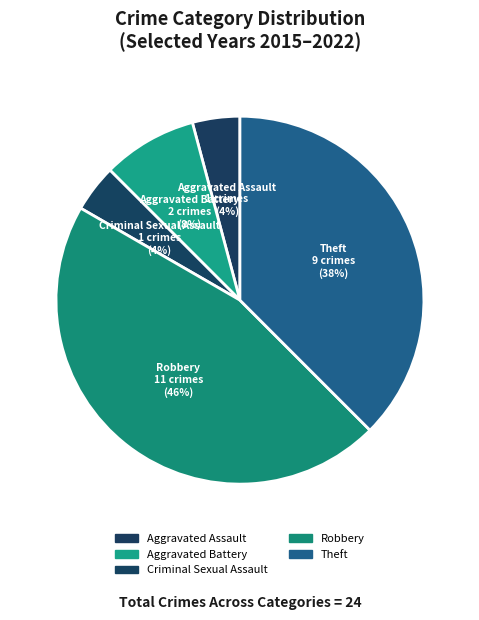

How many segments does this pie chart have?

5